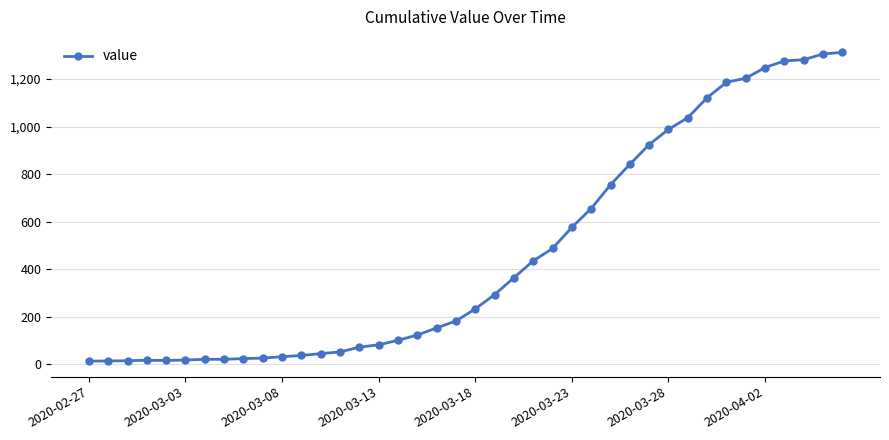

What is the greatest value displayed?

1312